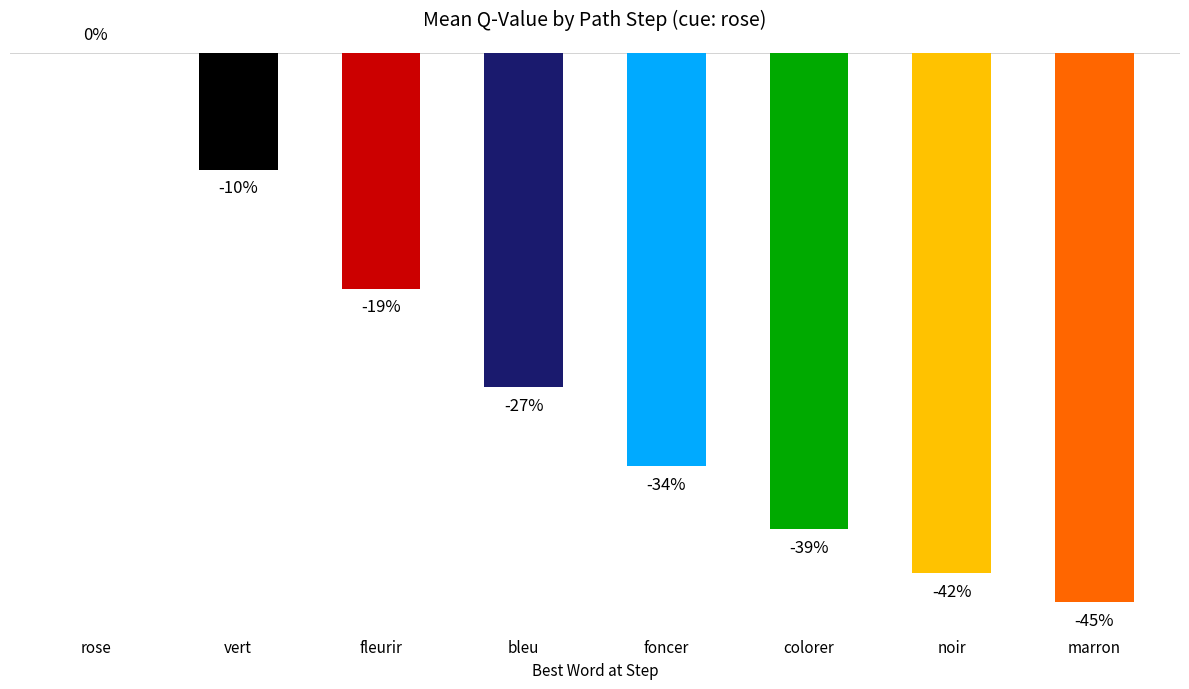

Reading right to left, transcribe all the data shown in this chart.

-0.4	-0.4	-0.4	-0.3	-0.3	-0.2	-0.1	0.0